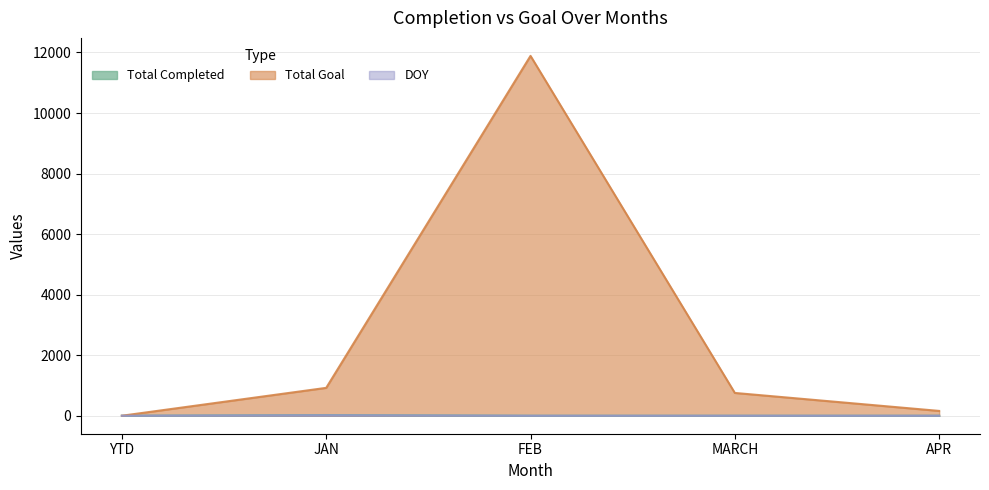

Reading left to right, extract all data points from this chart.

Total Completed: YTD=0	JAN=23	FEB=0	MARCH=0	APR=0
Total Goal: YTD=0	JAN=921	FEB=11888	MARCH=753	APR=159
DOY: YTD=0	JAN=15	FEB=0	MARCH=0	APR=0